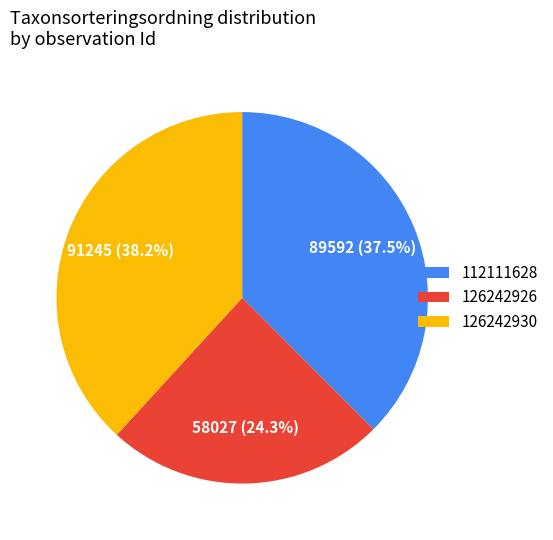

Which slice is the largest?

126242930